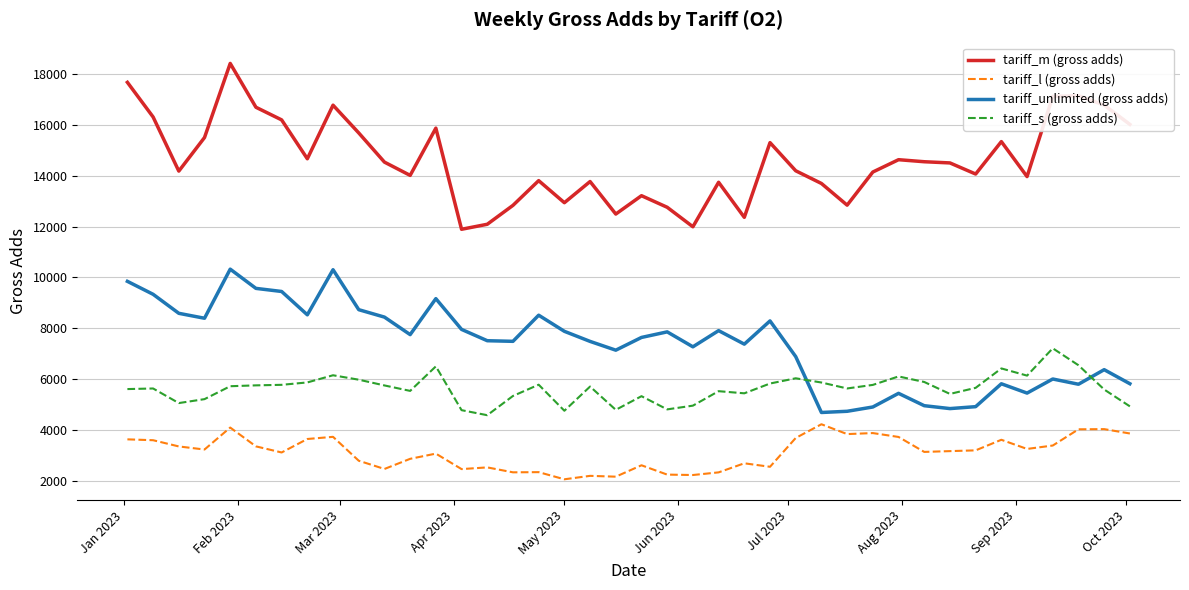

True or false: tariff_unlimited (gross adds) and tariff_l (gross adds) intersect in this chart.

False